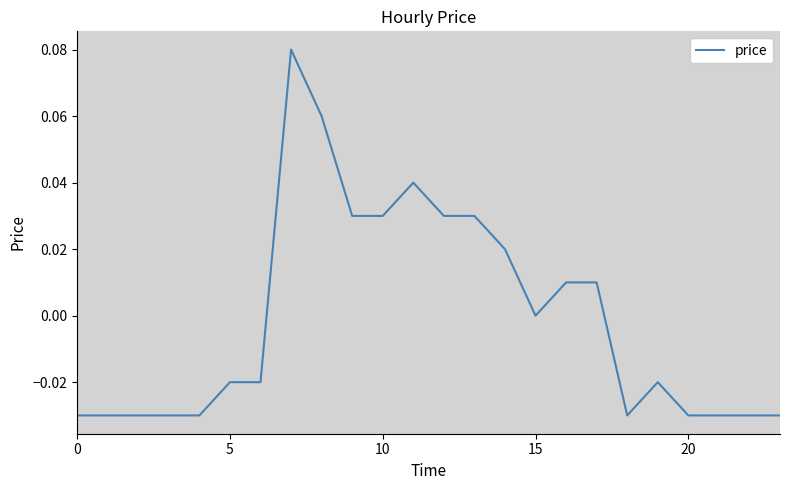

How many lines are shown in the chart?

1